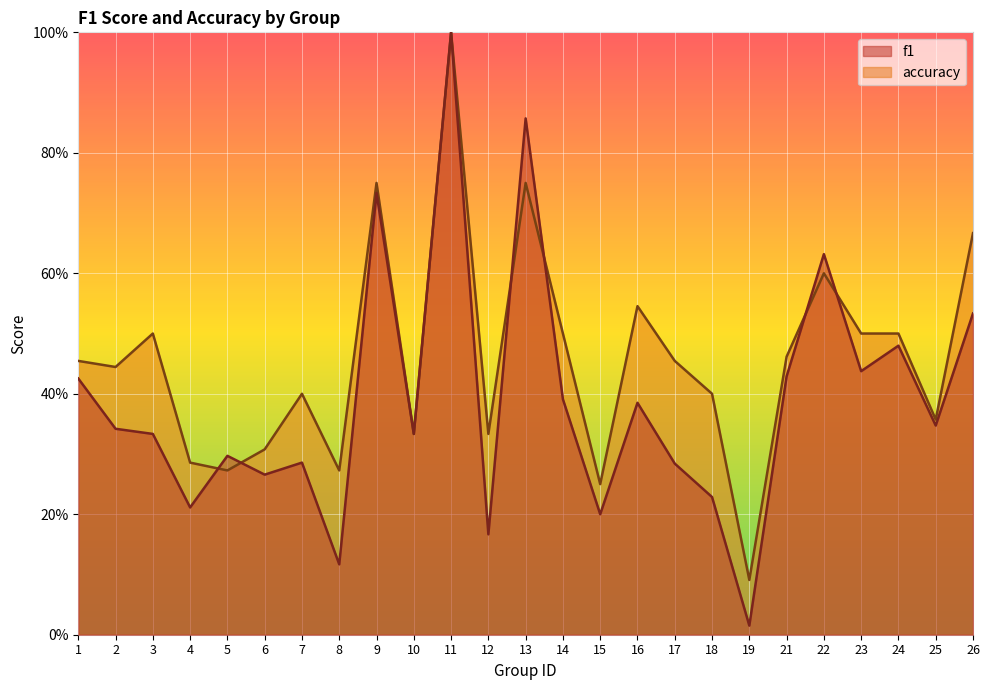

At which category is the sum across all series the highest?

11